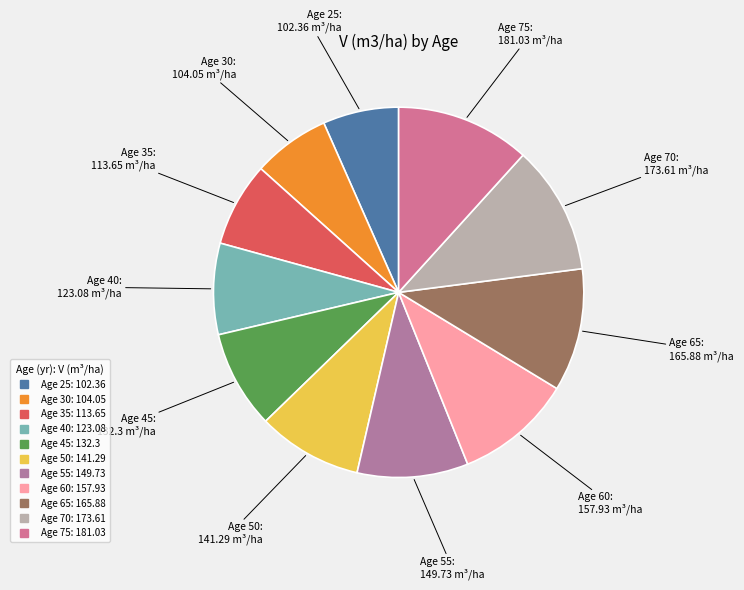

Does any single category account for the majority?

No